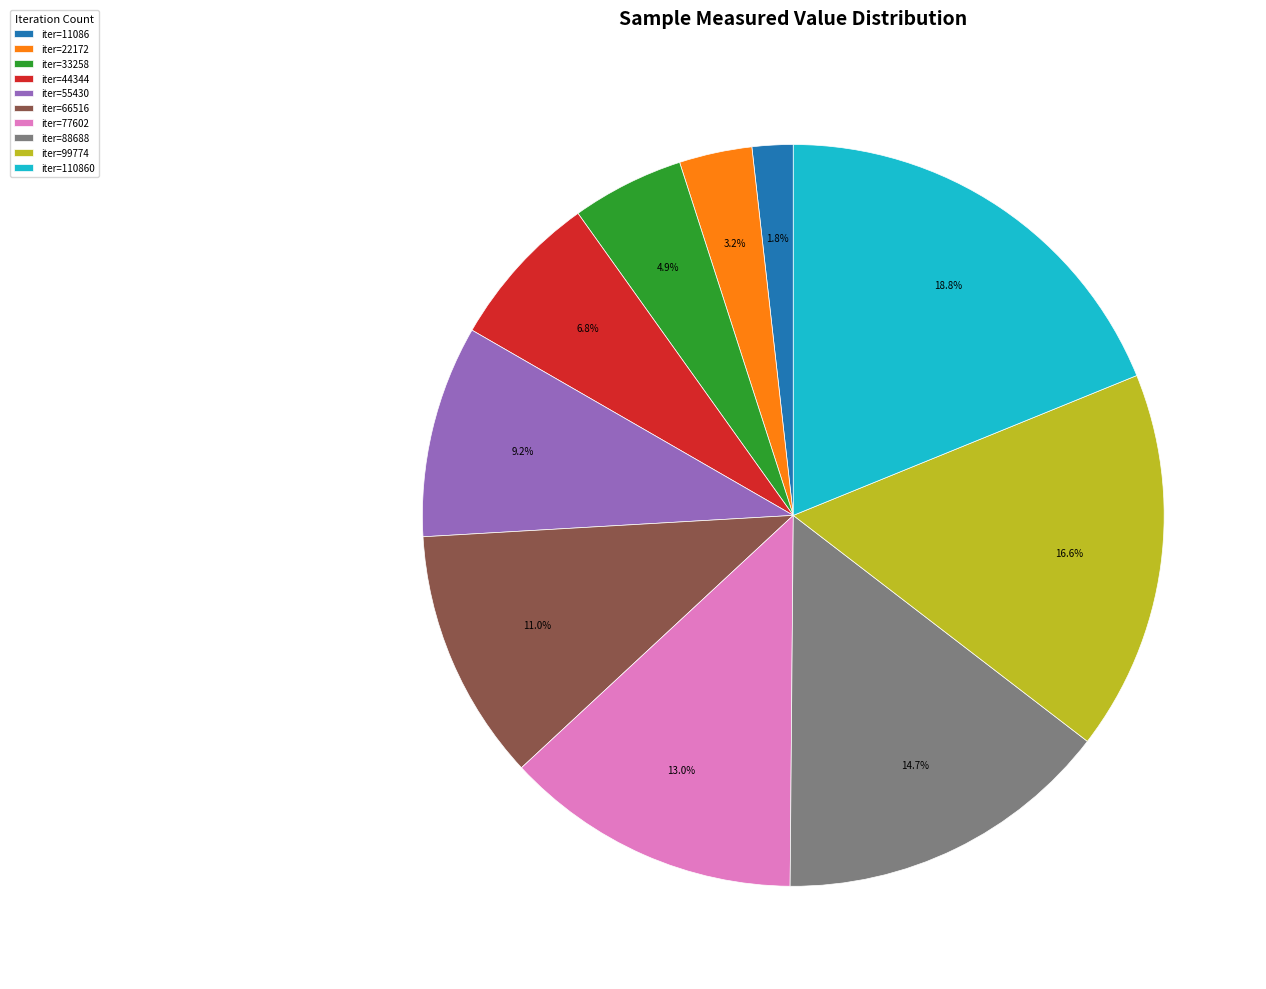

Is there a majority slice in this chart?

No